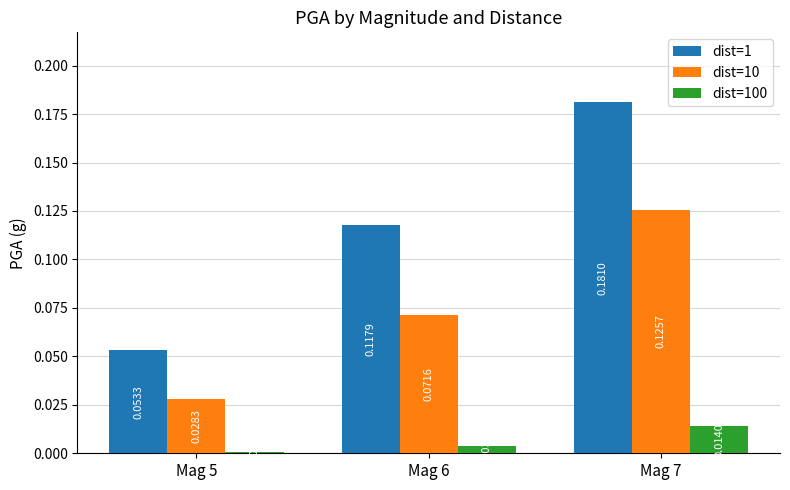

Between Mag 6 and Mag 7, which series saw the biggest shift?

dist=1